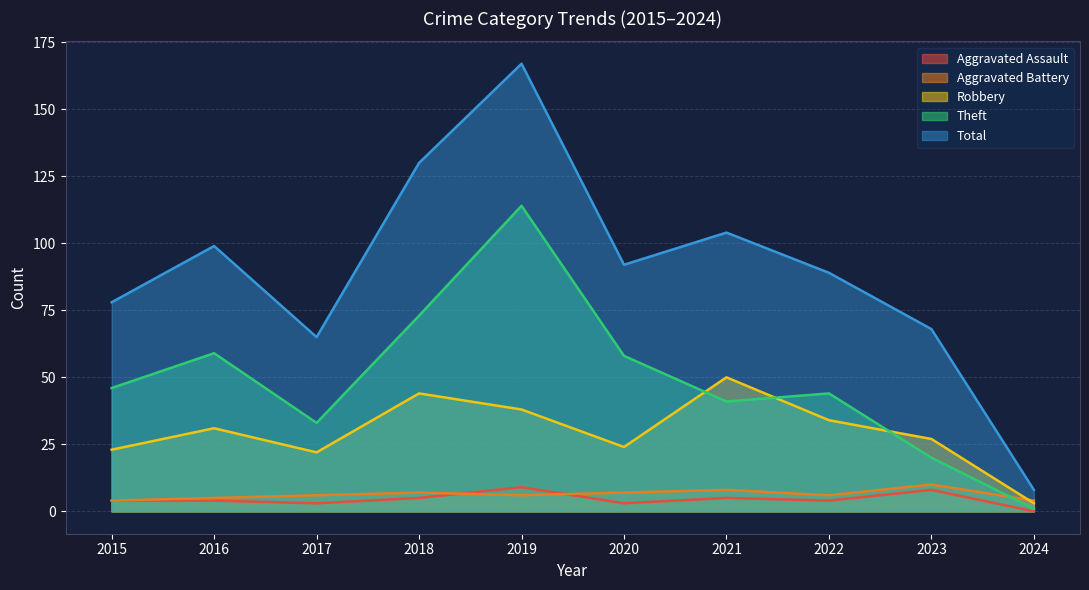

What is the difference between the maximum and minimum values in the Robbery series?

47